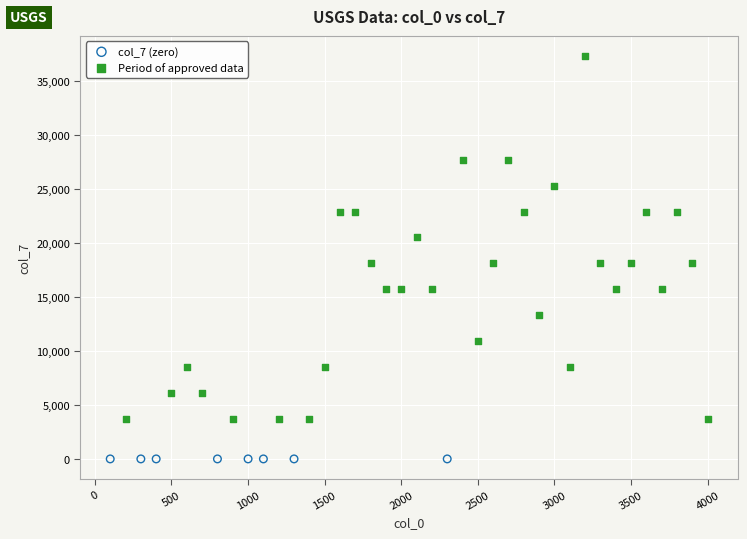

What are all the series names shown in the legend?

col_7 (zero), Period of approved data